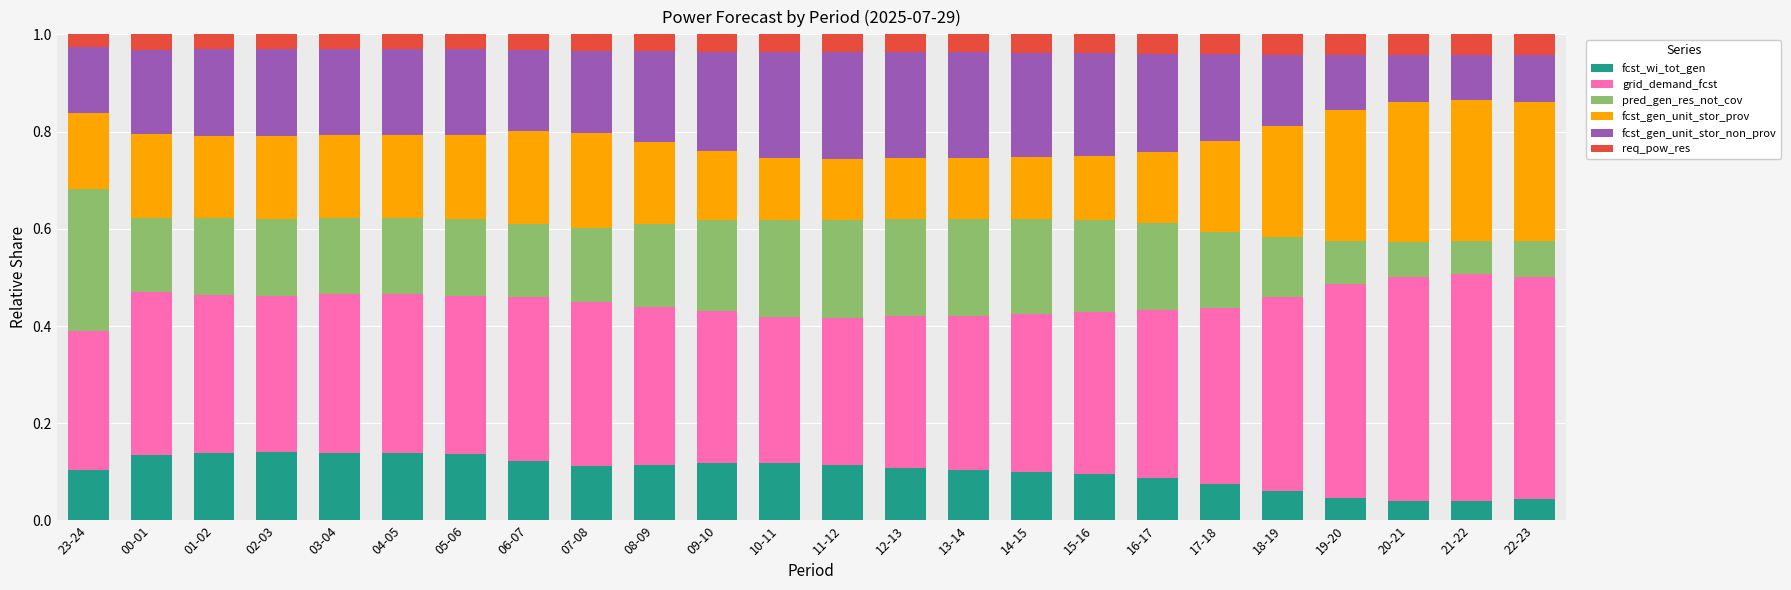

The value of fcst_wi_tot_gen at 15-16 is 0.2. True or false?

False